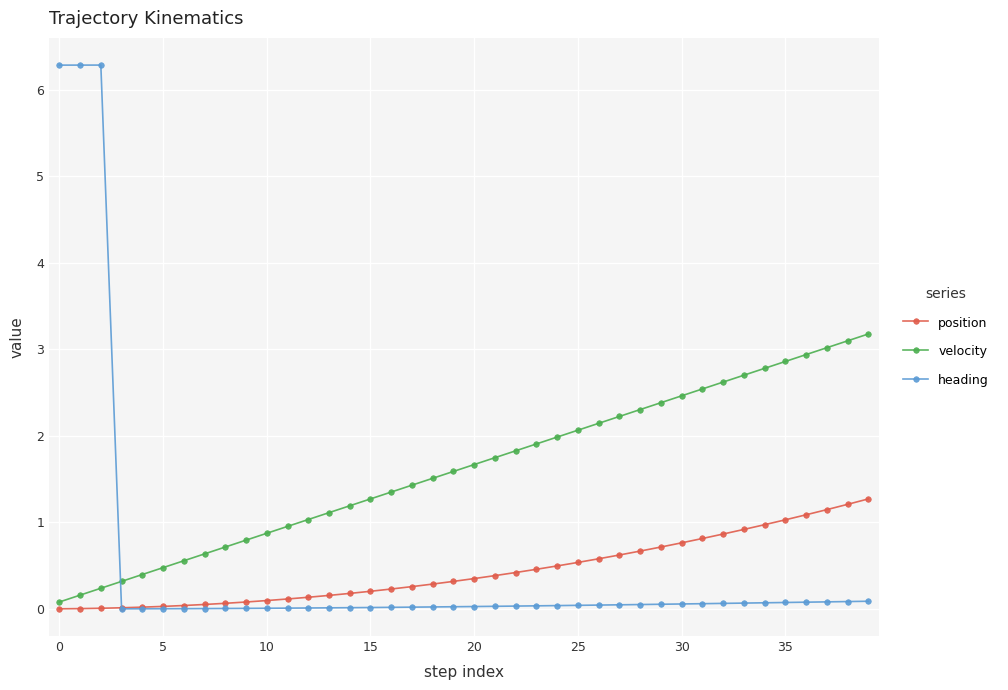

What is the maximum value for heading?

6.3